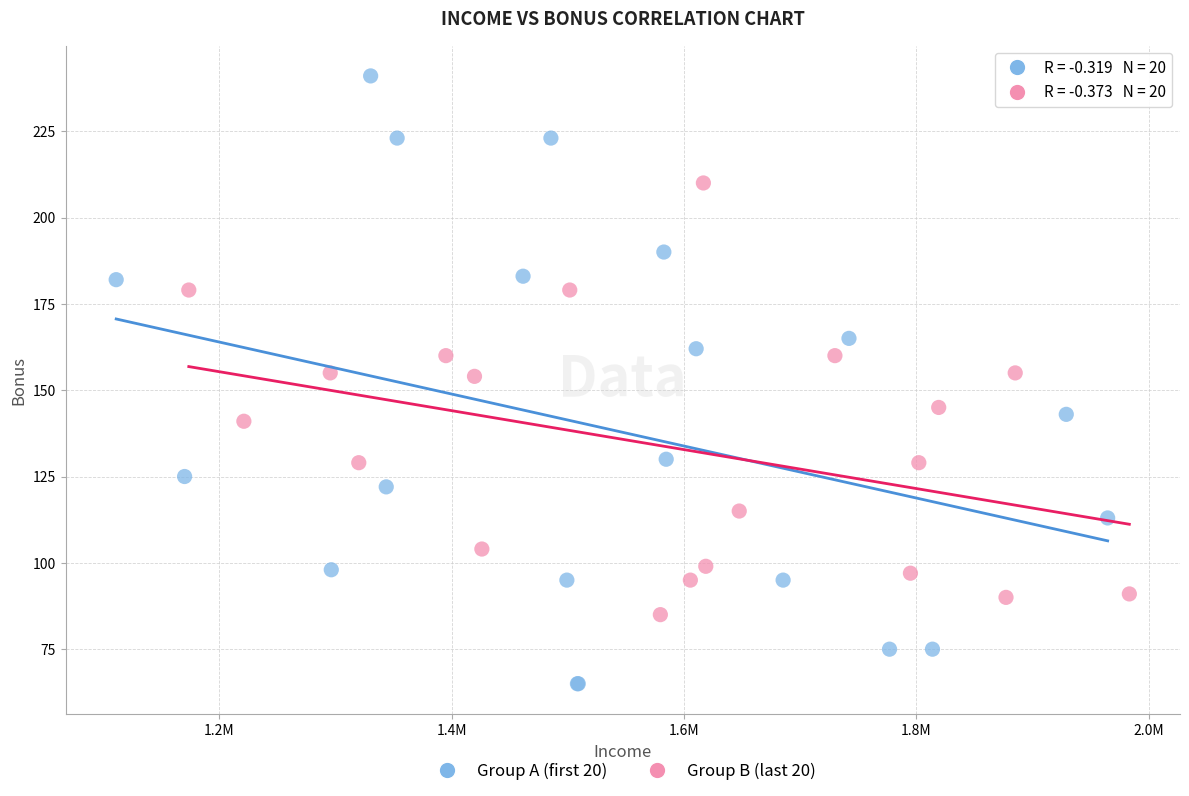

What are all the series names shown in the legend?

Group A (first 20), Group B (last 20)